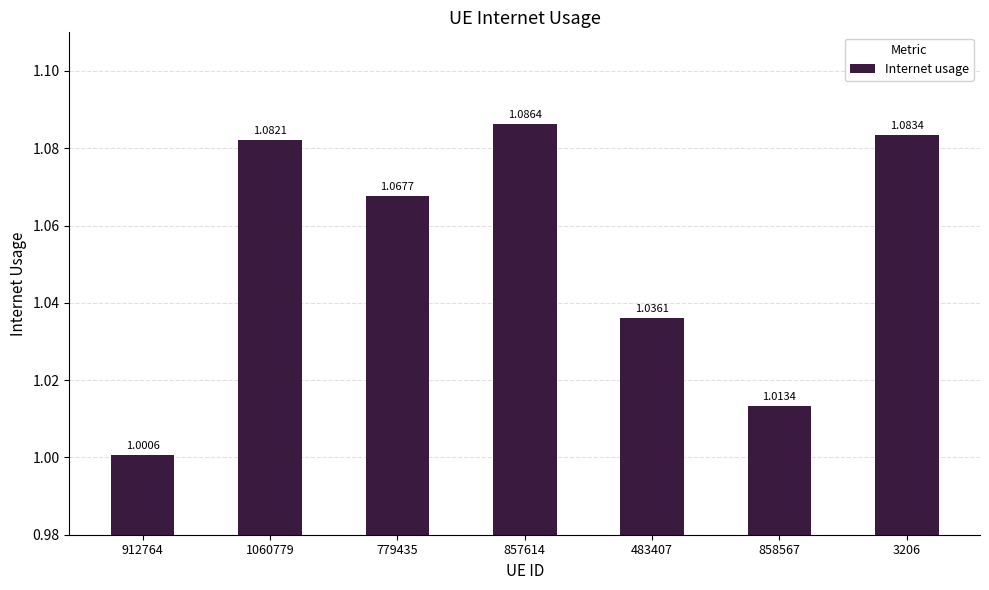

Which category has the lowest value across all series?

912764